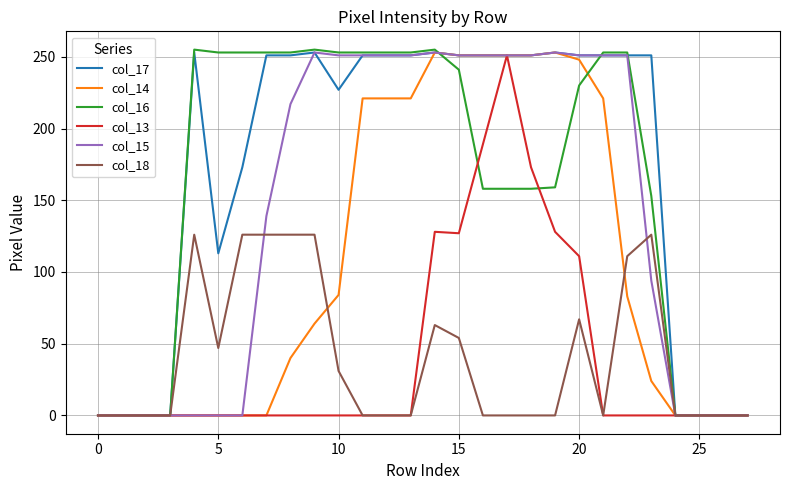

What is the maximum value for col_13?

251